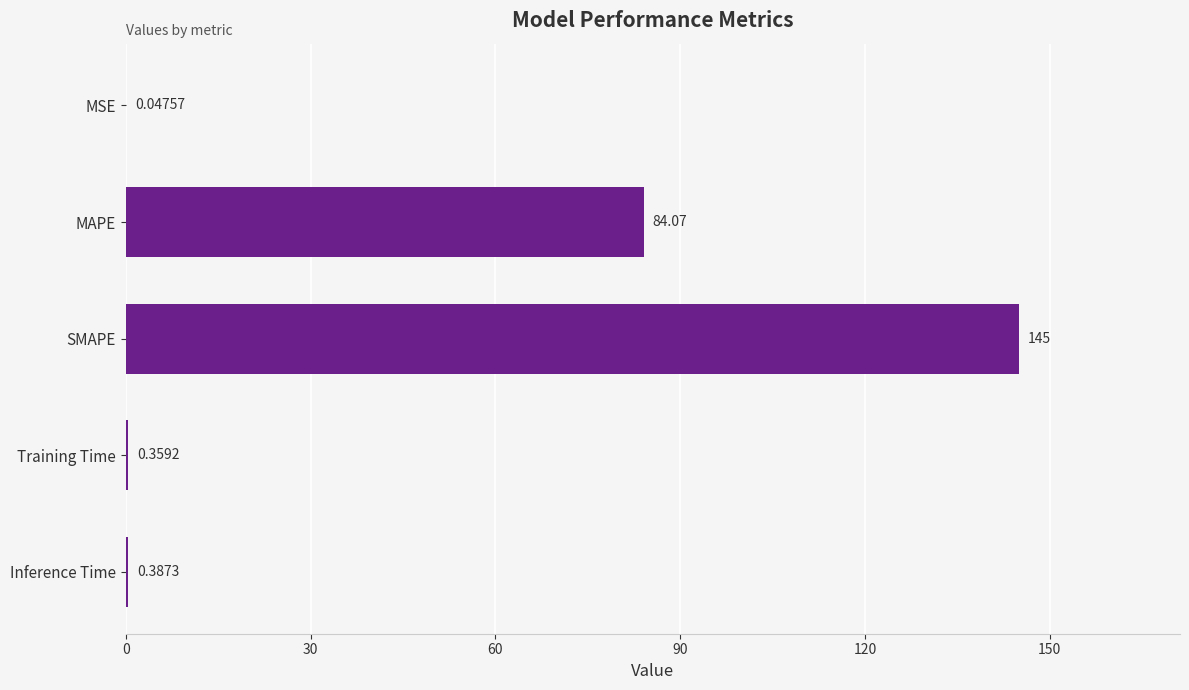

Does the chart contain stacked bars?

No